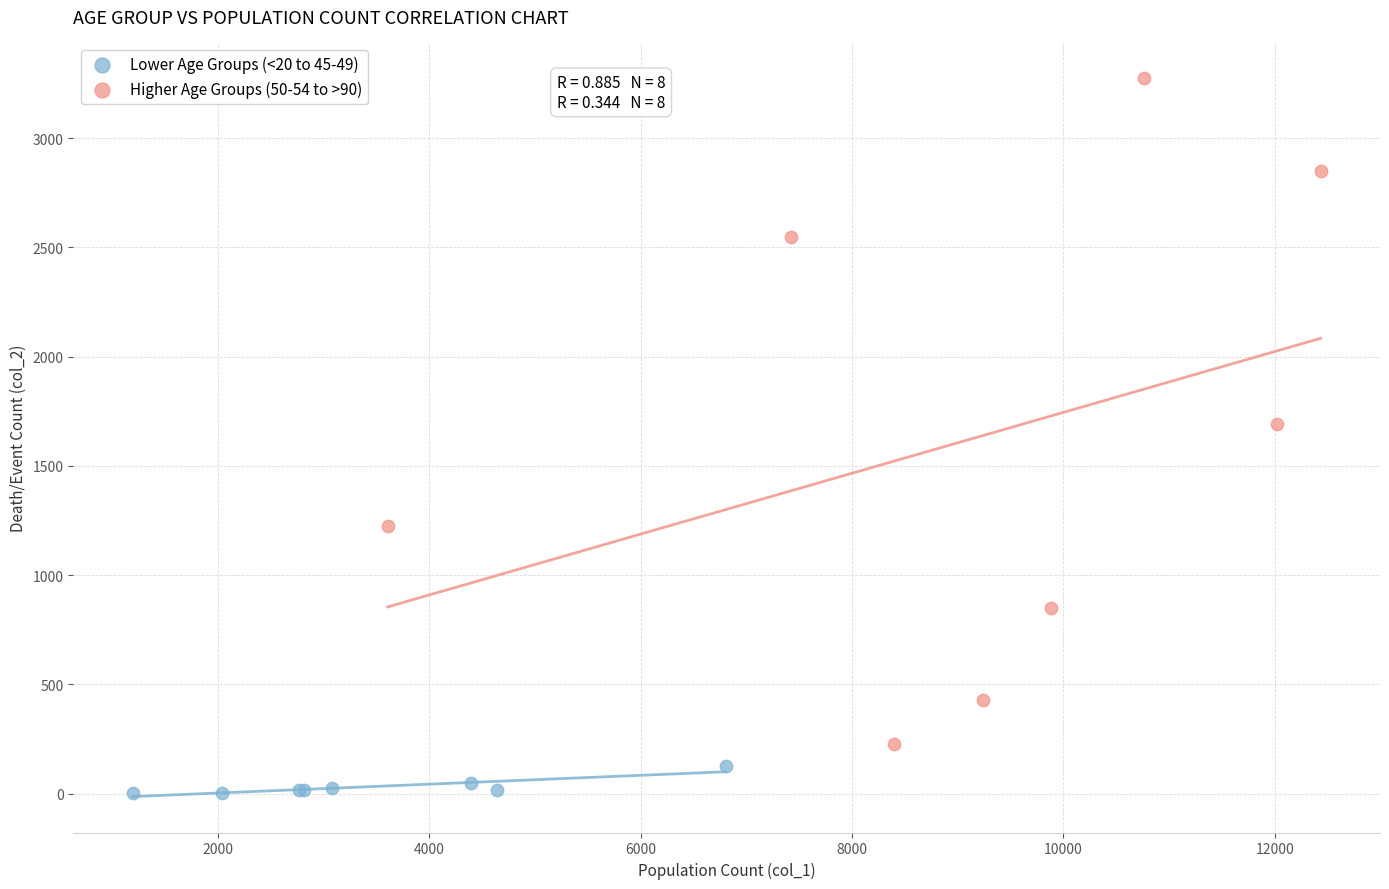

Which series has the widest spread of Y values?

Higher Age Groups (50-54 to >90)